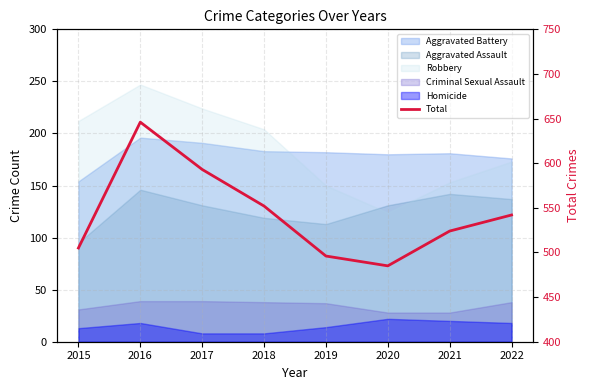

How many points are lower than both their immediate neighbors (excluding endpoints)?

1